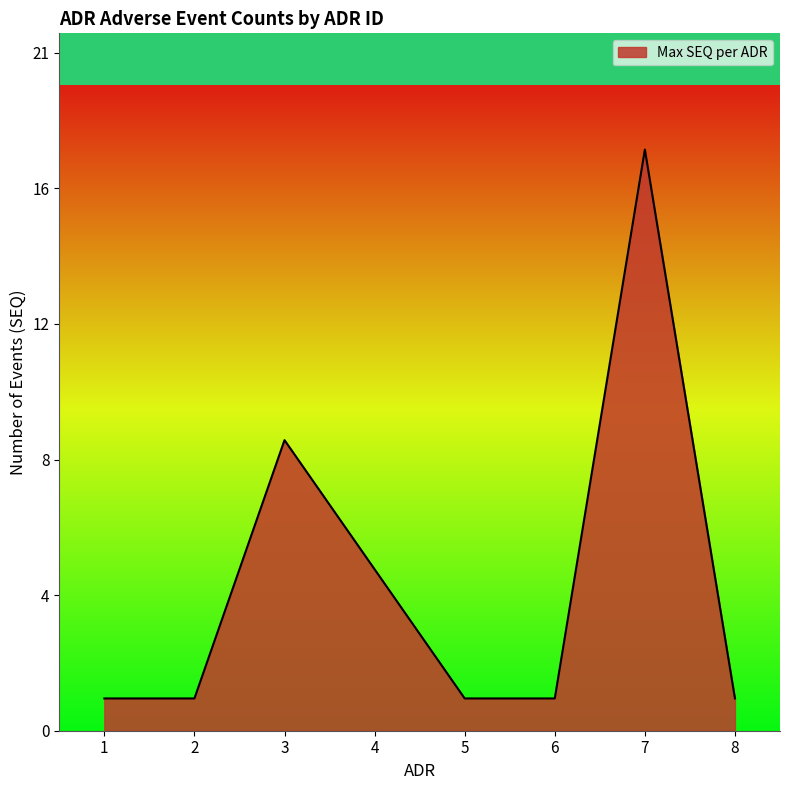

Is this an area chart (filled region under the line)?

Yes